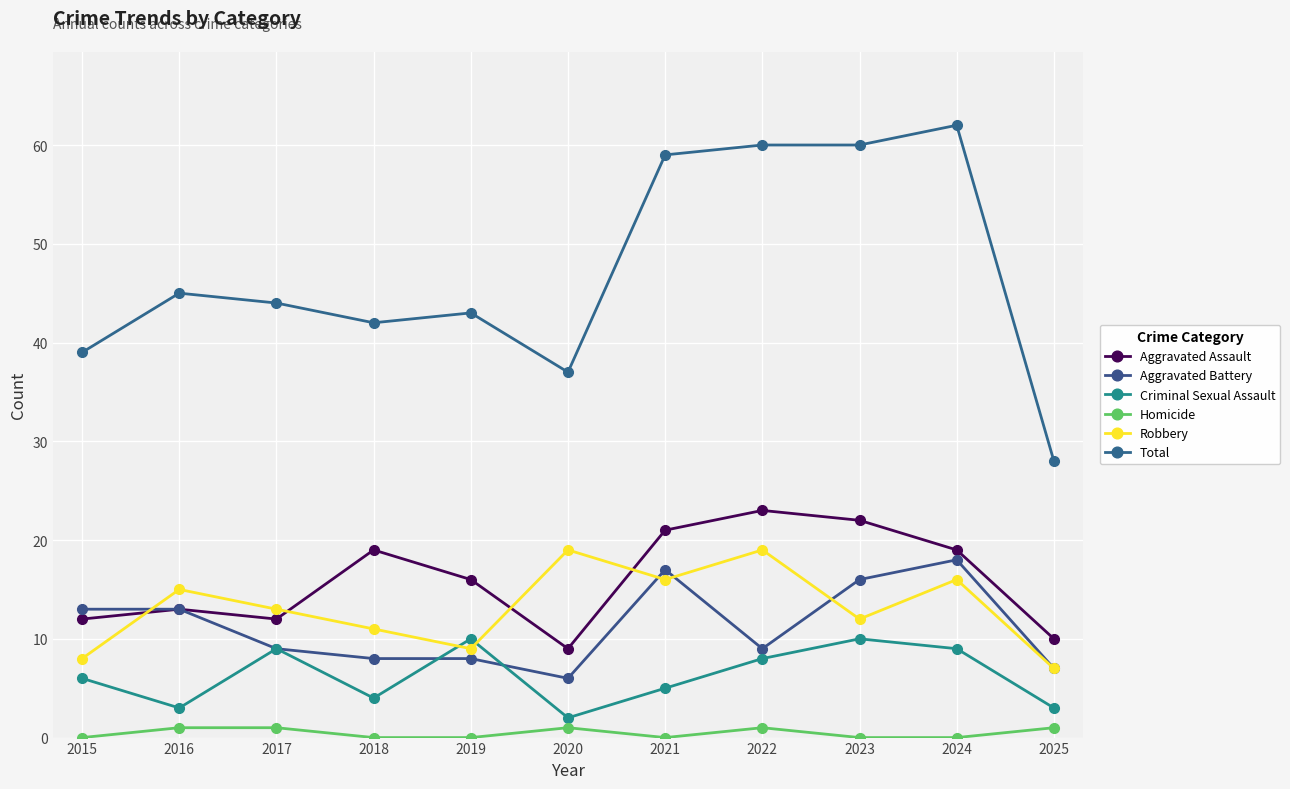

List the labels in order of Robbery value, largest first.

2020, 2022, 2021, 2024, 2016, 2017, 2023, 2018, 2019, 2015, 2025